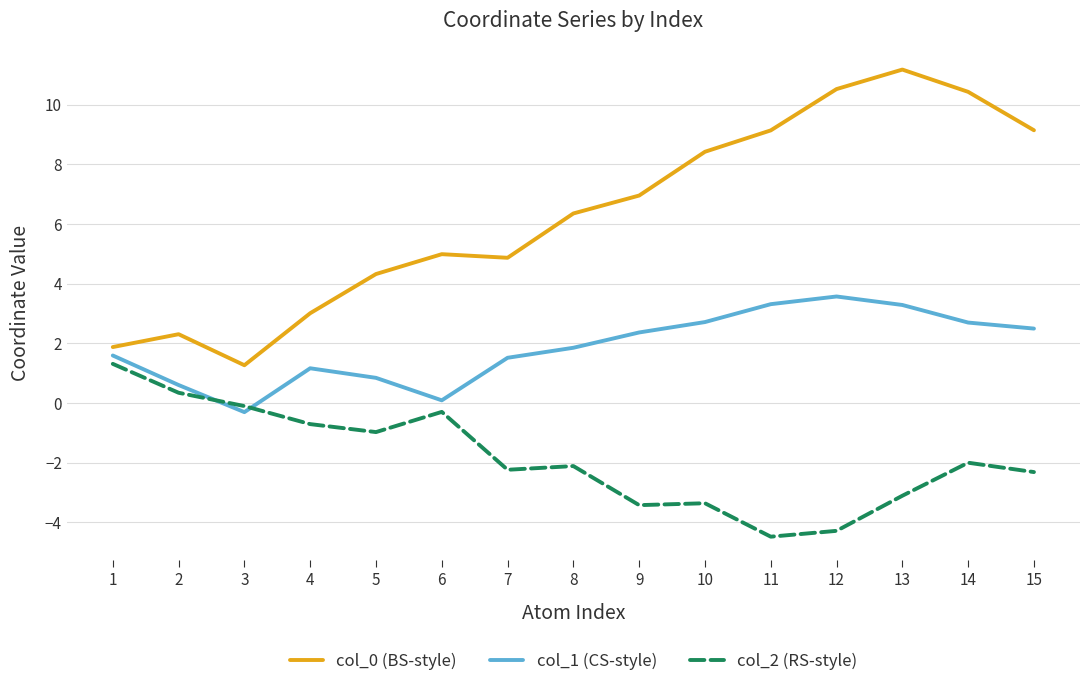

Reading left to right, what are all the values shown in this chart?

col_0 (BS-style): 1.9	2.3	1.3	3.0	4.3	5.0	4.9	6.3	7.0	8.4	9.1	10.5	11.2	10.4	9.1
col_1 (CS-style): 1.6	0.6	-0.3	1.2	0.8	0.1	1.5	1.8	2.4	2.7	3.3	3.6	3.3	2.7	2.5
col_2 (RS-style): 1.3	0.3	-0.1	-0.7	-1.0	-0.3	-2.2	-2.1	-3.4	-3.4	-4.5	-4.3	-3.1	-2.0	-2.3